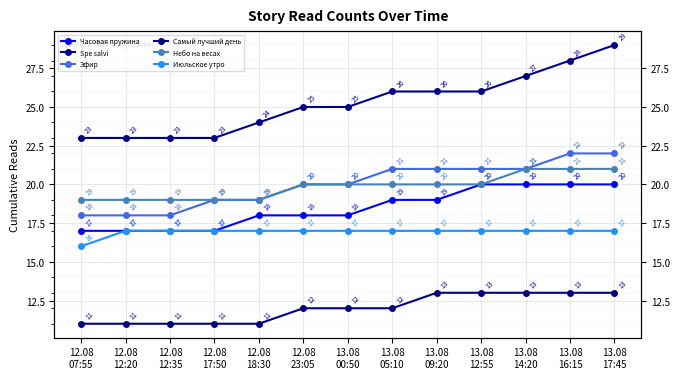

Which series has the widest spread of values?

Spe salvi